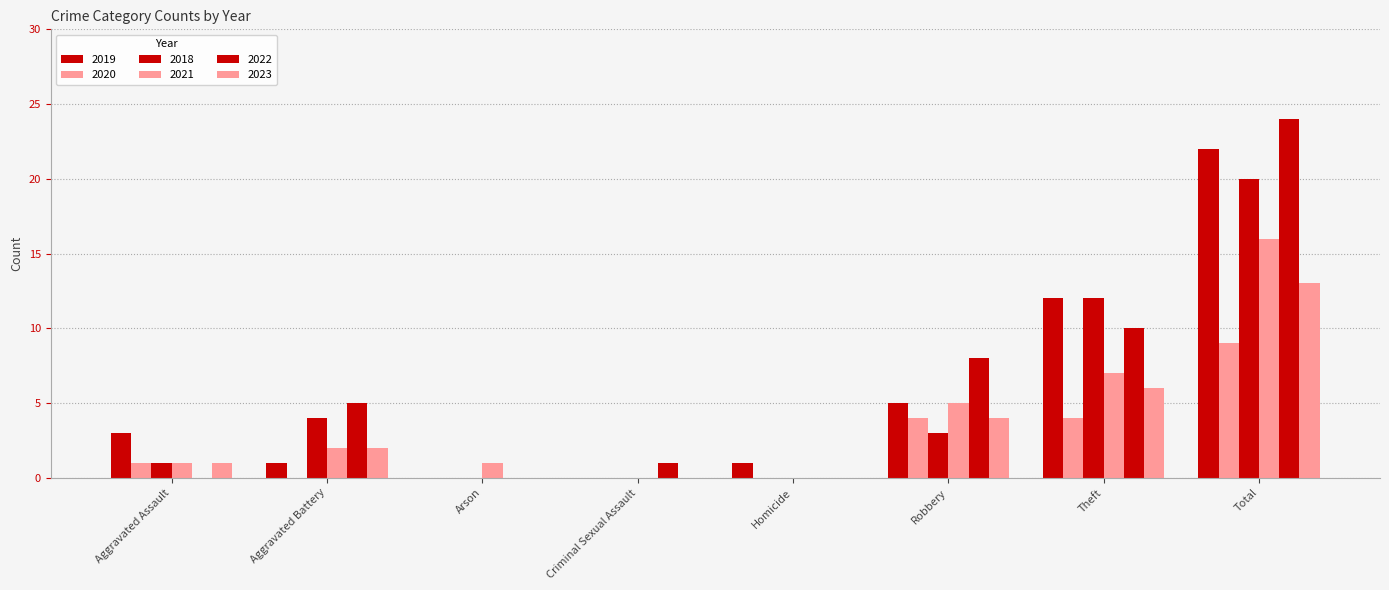

At which label does 2018 first exceed 3?

Aggravated Battery